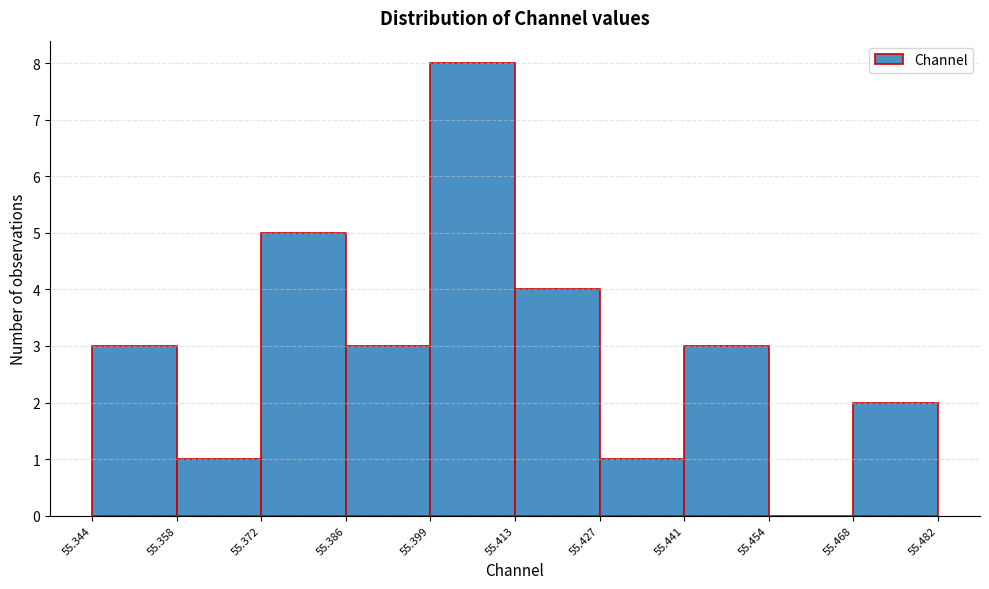

How tall is the bar that spans 55.358 to 55.372 on the x-axis? The values are not printed on the chart, so give them approximately, as read against the axis.

1